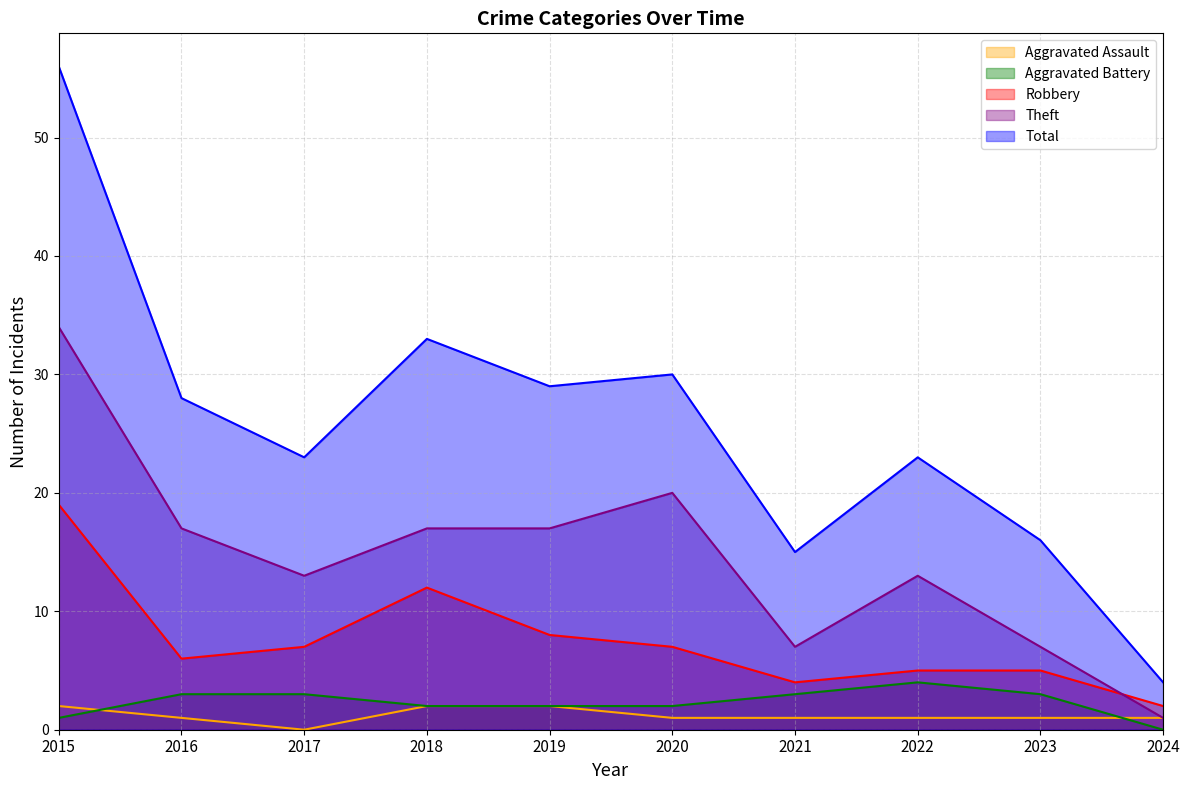

At which category is the sum across all series the highest?

2015